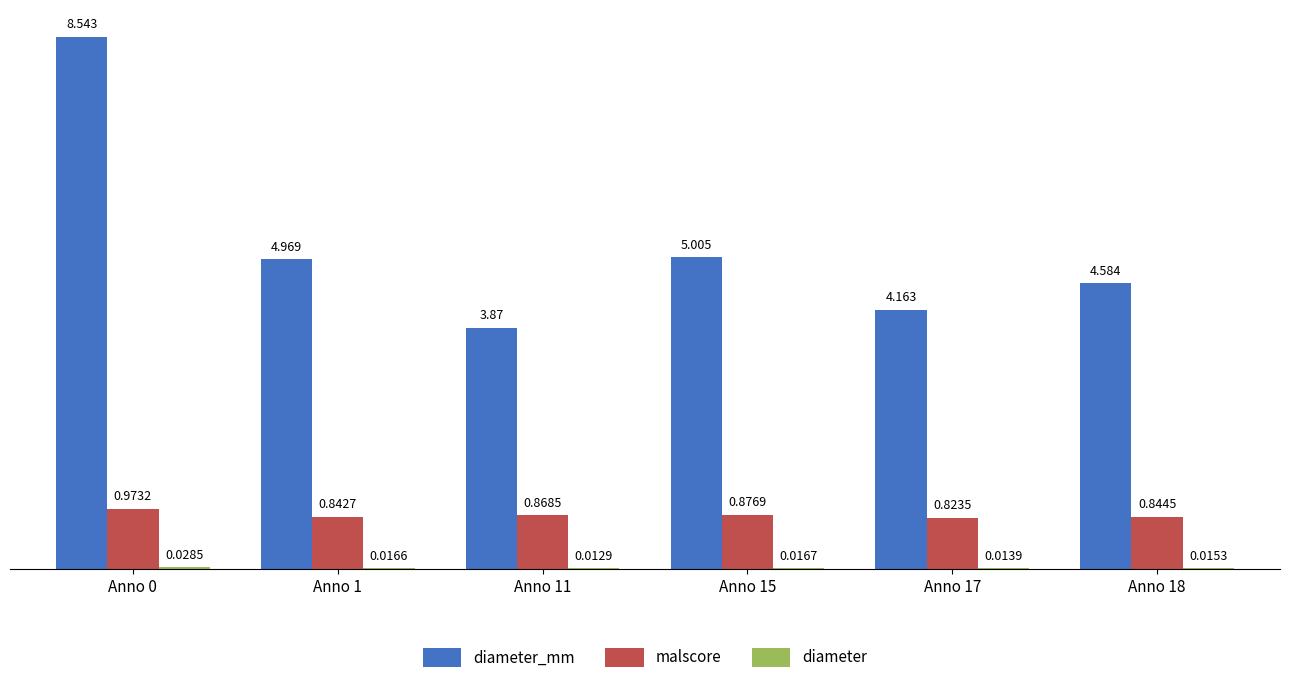

How many diameter values are between 0 and 1?

6